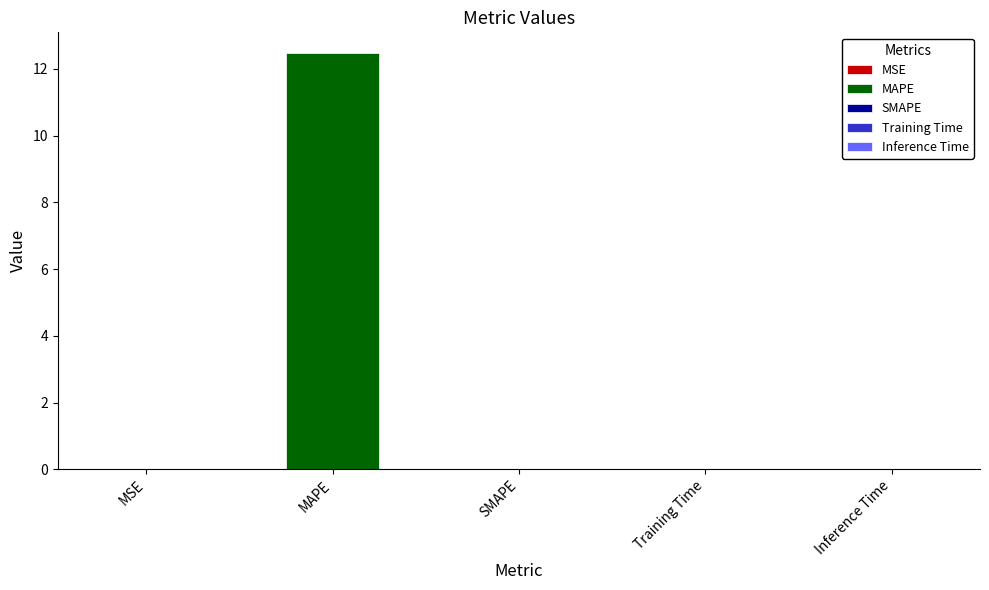

The value at MAPE is 6.5. True or false?

False